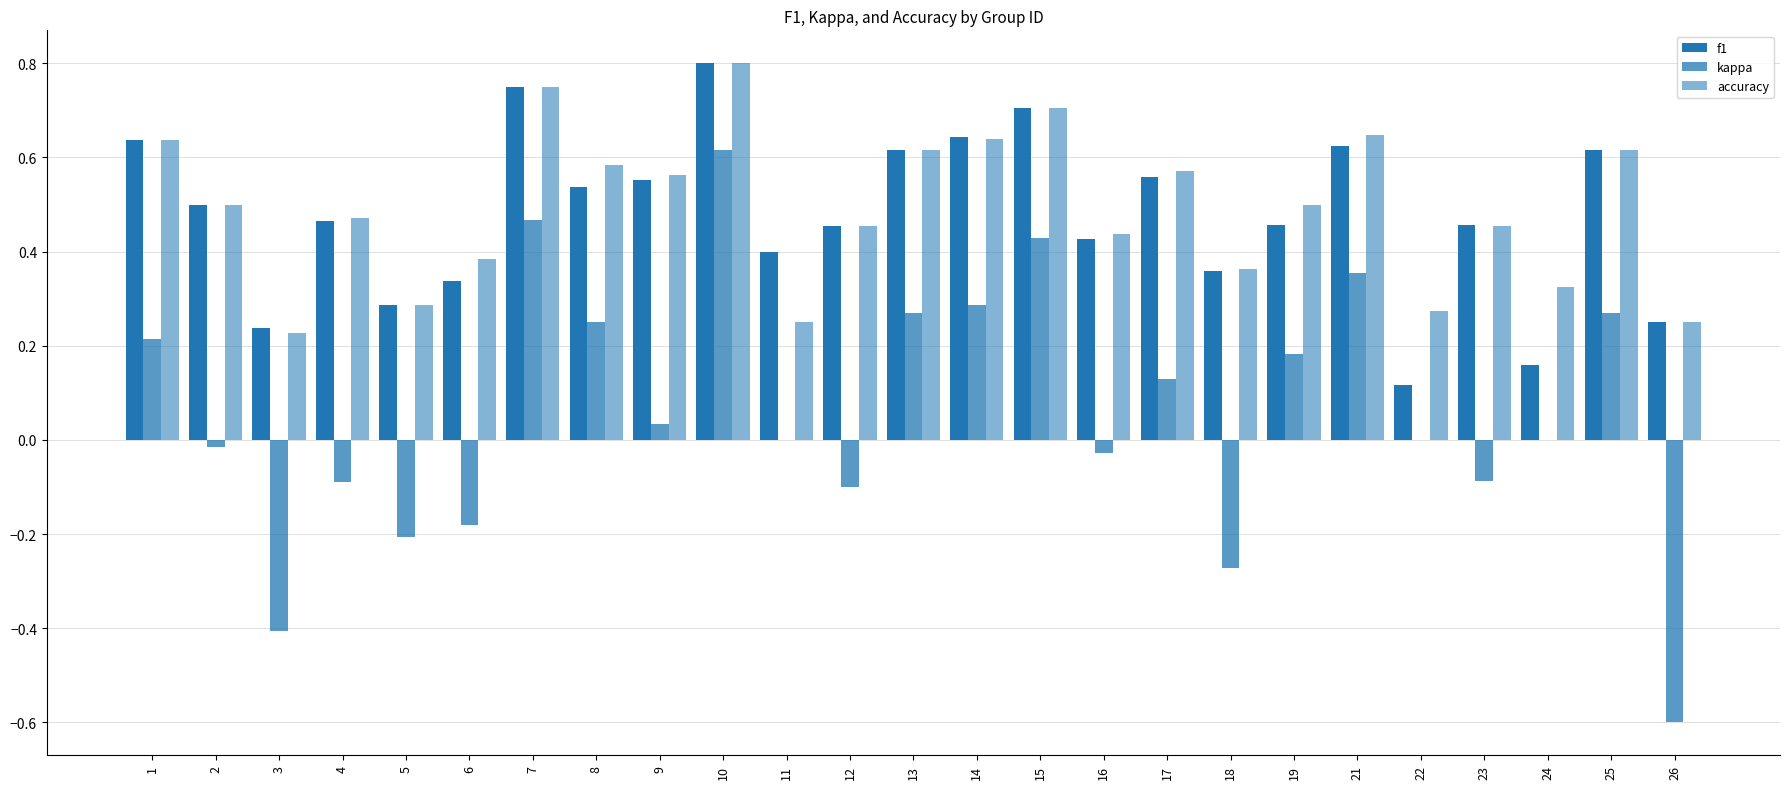

What is the value of the f1 bar at the 3rd from the left?

0.2